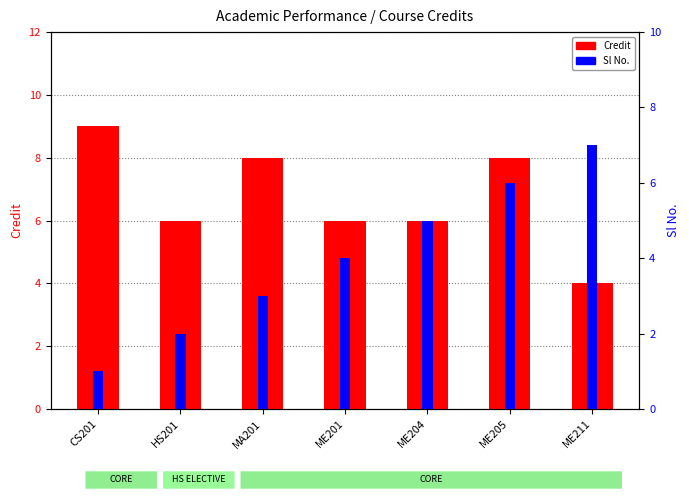

What are all the series names shown in the legend?

Credit, Sl No.